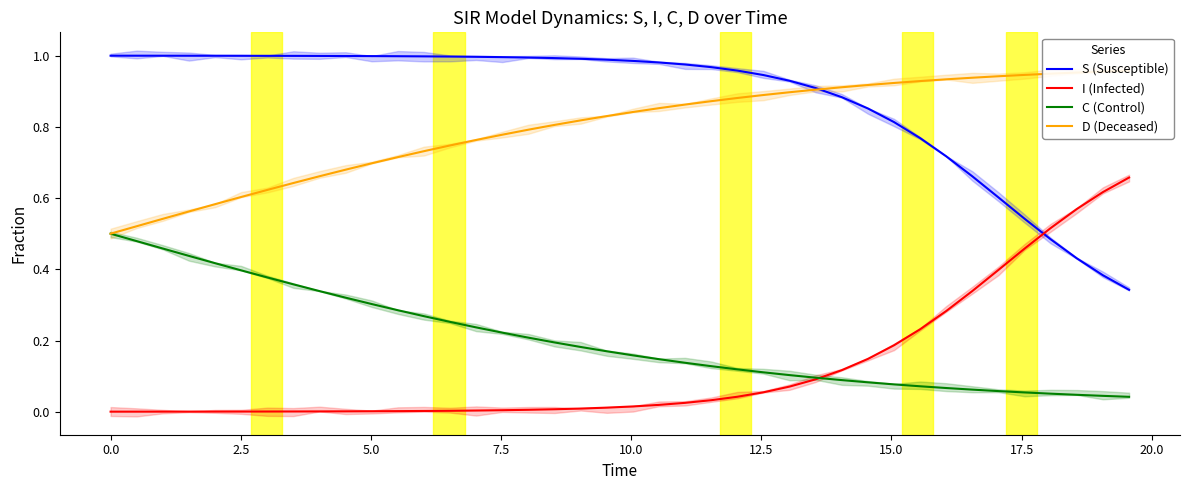

Does the chart display data point markers on the line(s)?

No